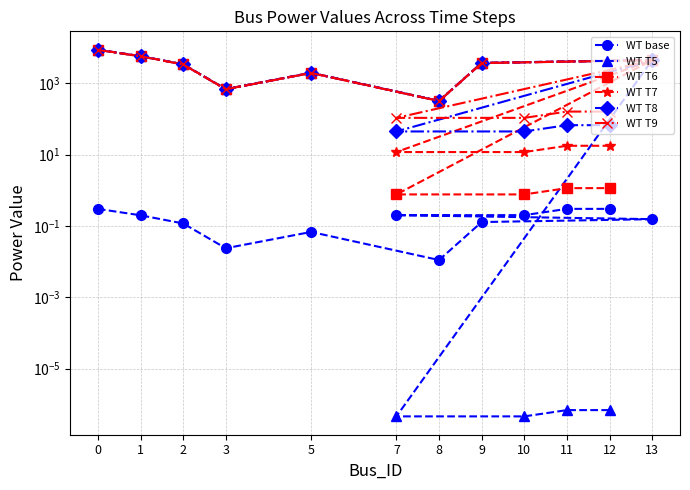

What is the sum of all WT base values?

2.0